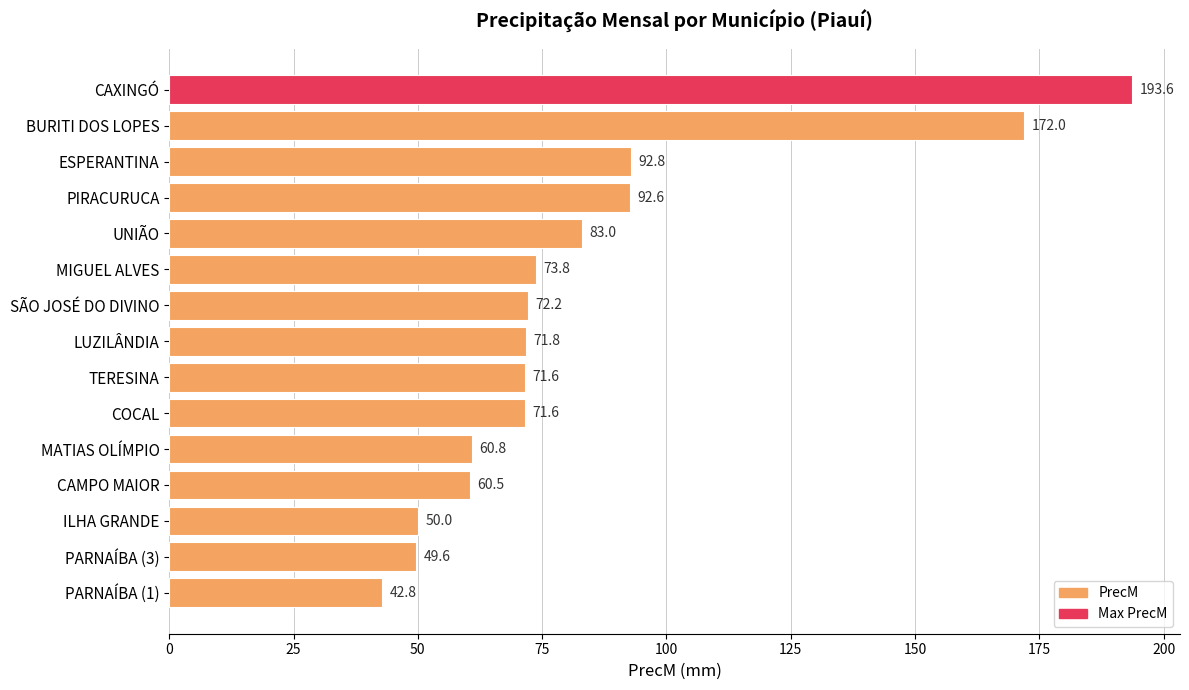

How many series are shown in this chart?

1